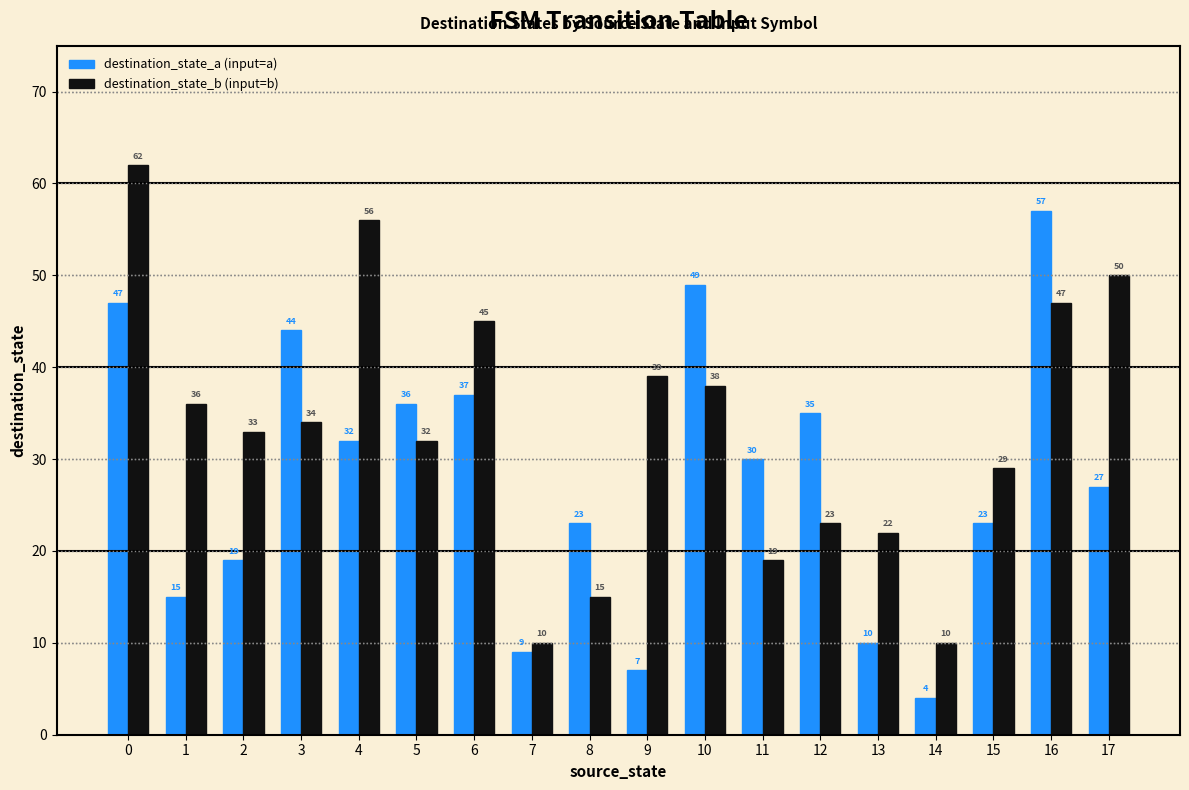

Are the bars grouped side by side (vs. stacked)?

Yes